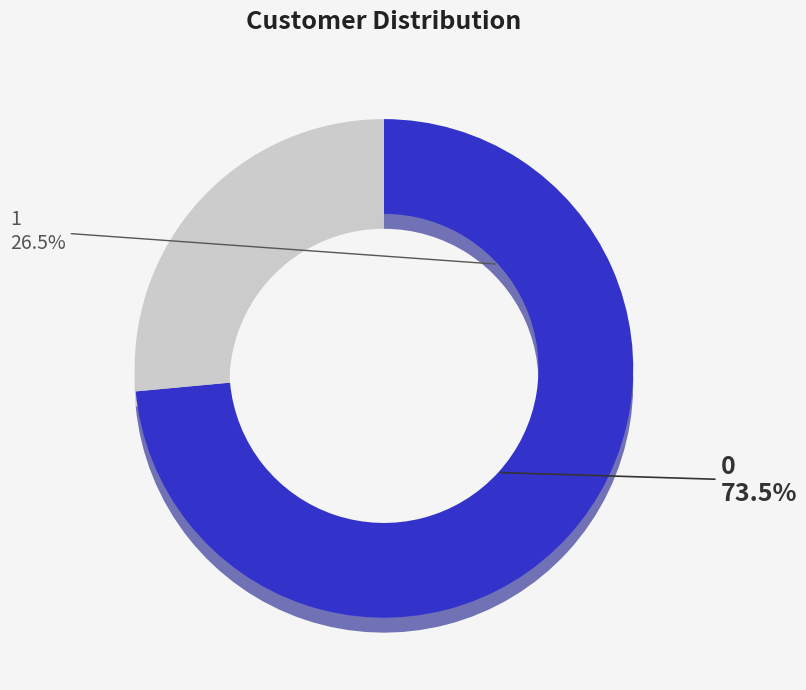

True or false: 0 accounts for 74% of the total.

True